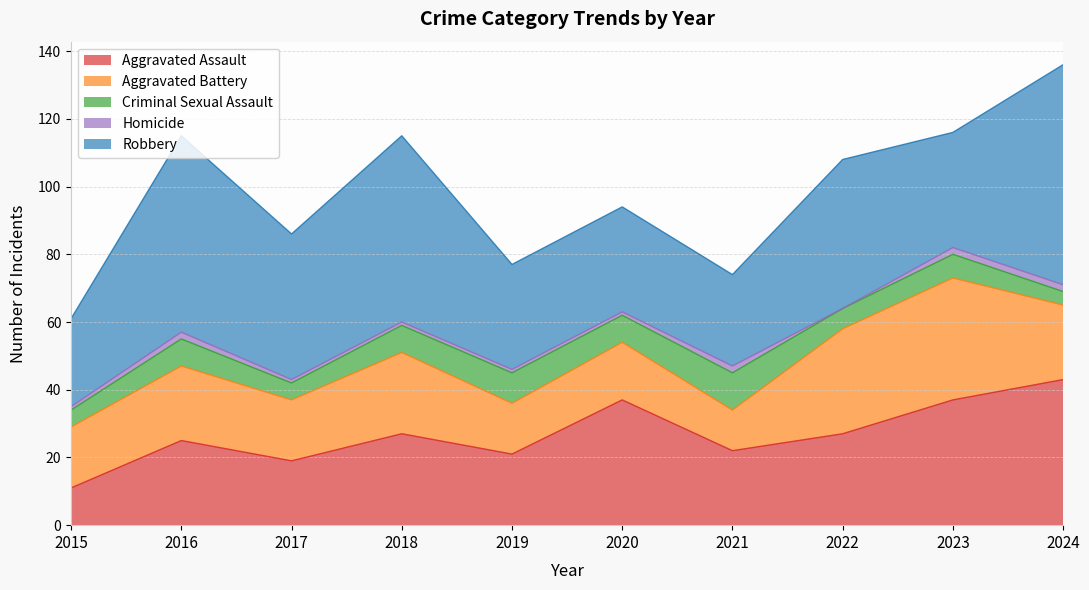

How many interior local peaks does the Aggravated Assault series have?

3